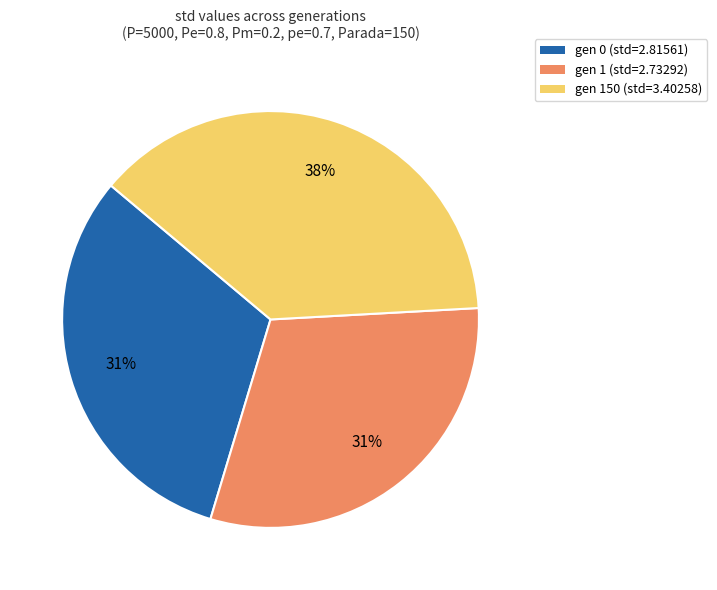

Combined, do gen 1 (std=2.73292) and gen 150 (std=3.40258) account for over 50%?

Yes